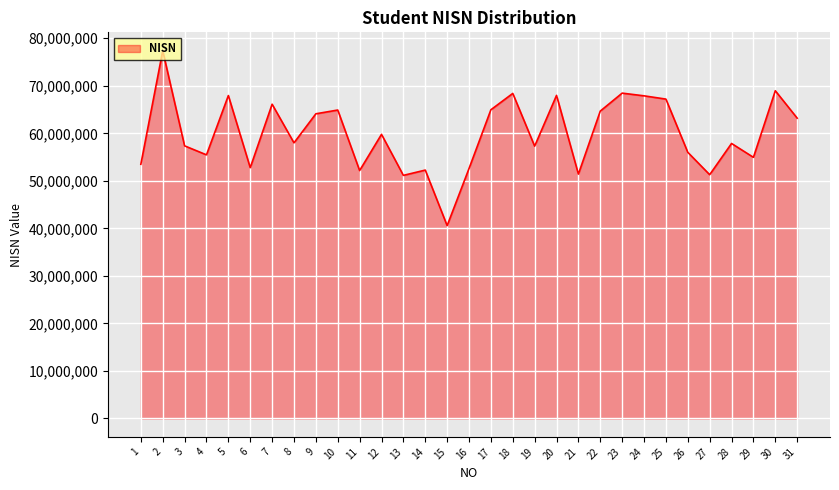

How many interior local peaks (higher than both neighbors) does the data have?

11